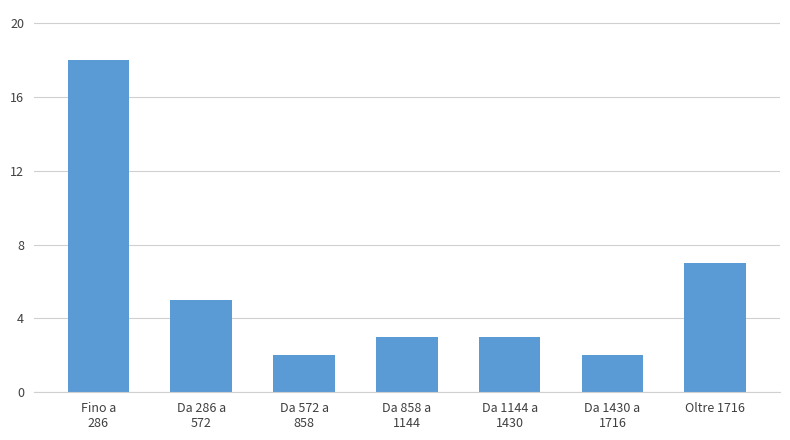

Reading left to right, list all the values displayed in this chart.

18	5	2	3	3	2	7